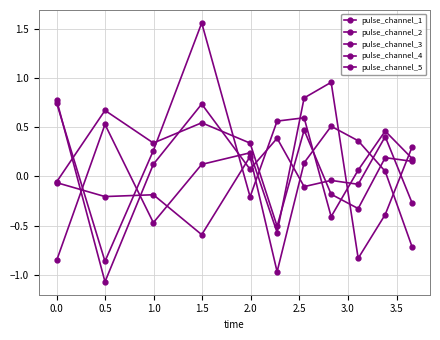

How many values in pulse_channel_1 are above zero?

5